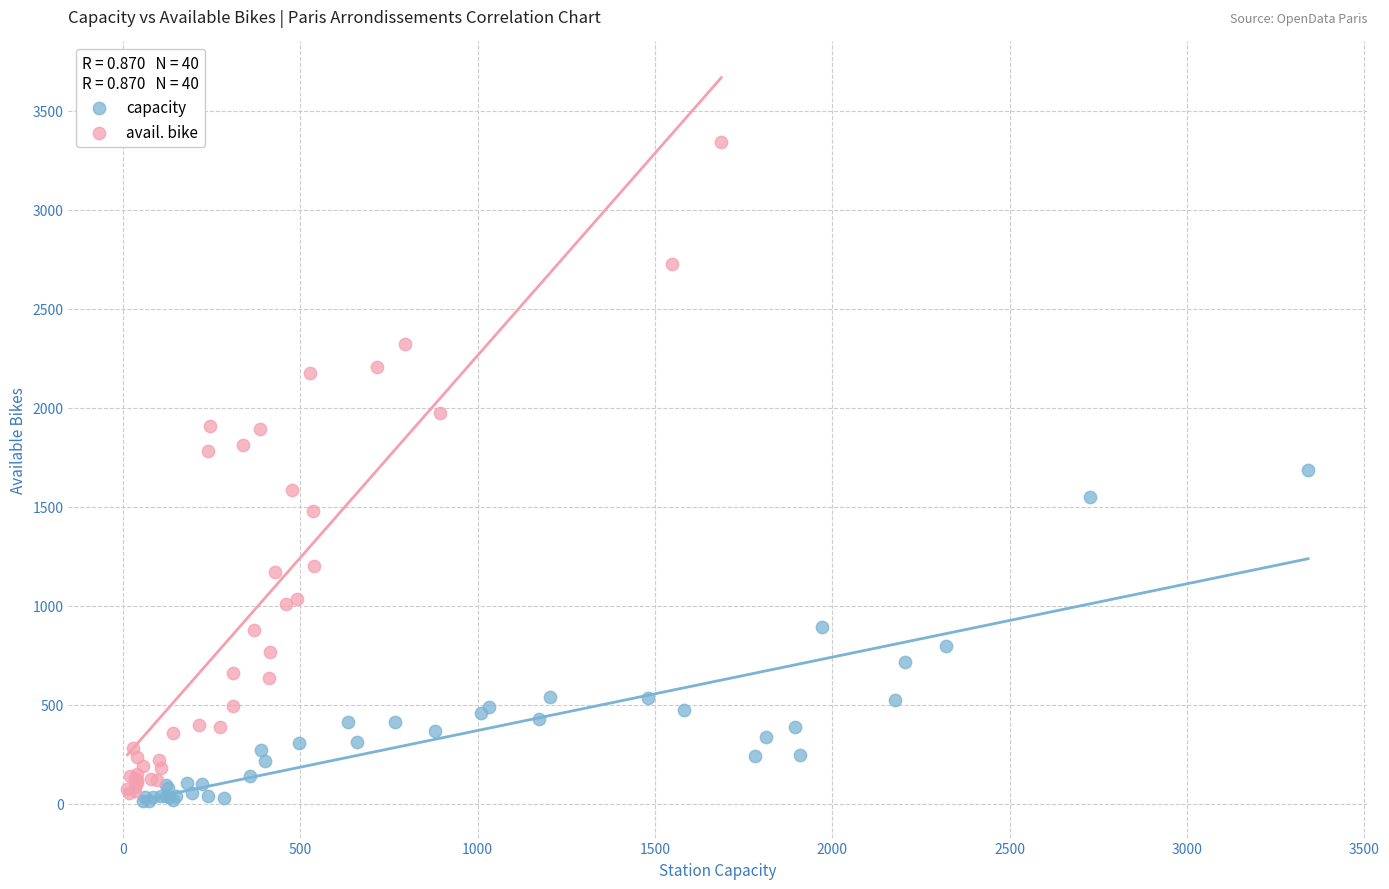

Which series contains the lowest Y value?

capacity